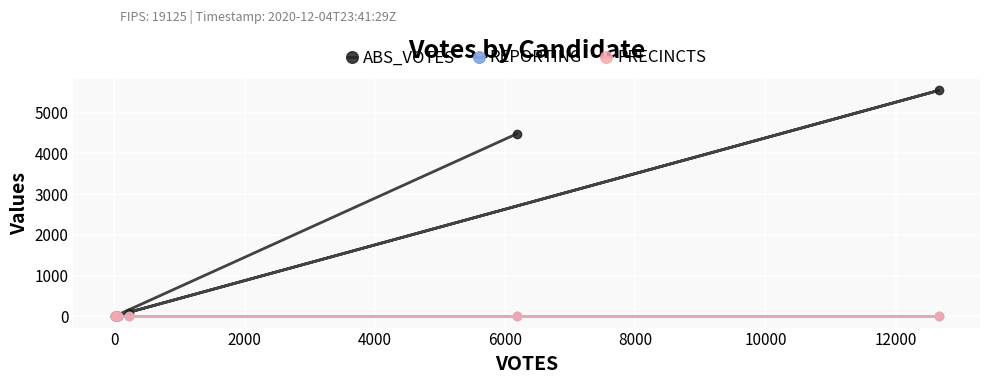

True or false: ABS_VOTES has more than 2 points higher than both neighbors.

False